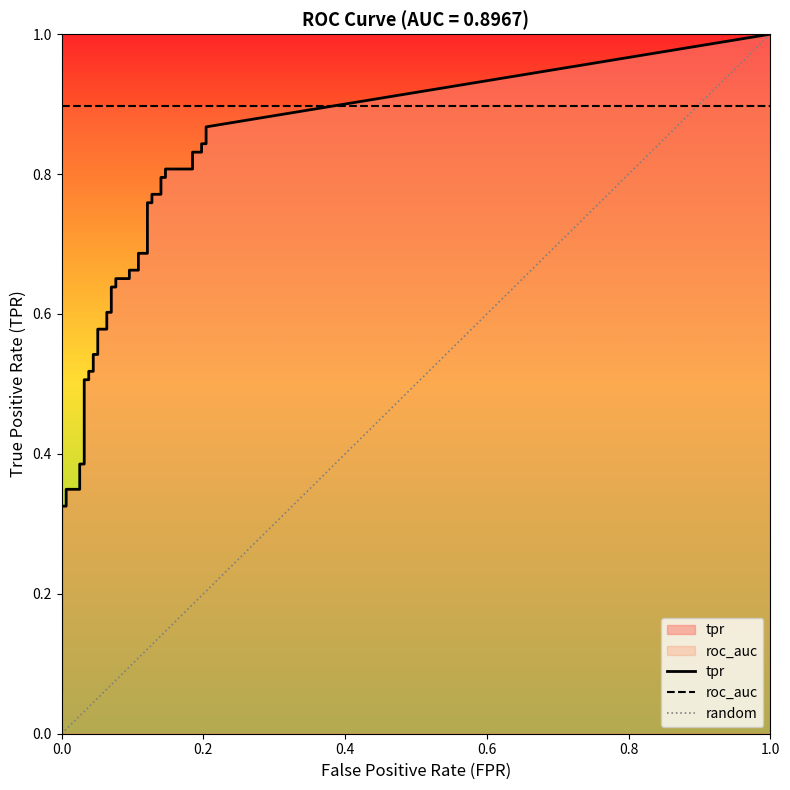

What is the difference between the maximum and minimum values in the tpr series?

0.8